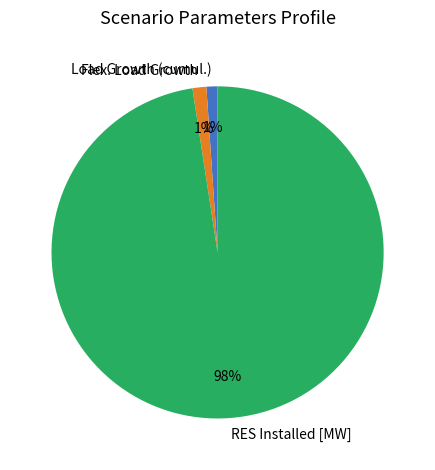

To the nearest percent, what percentage of the pie is RES Installed [MW]?

98%